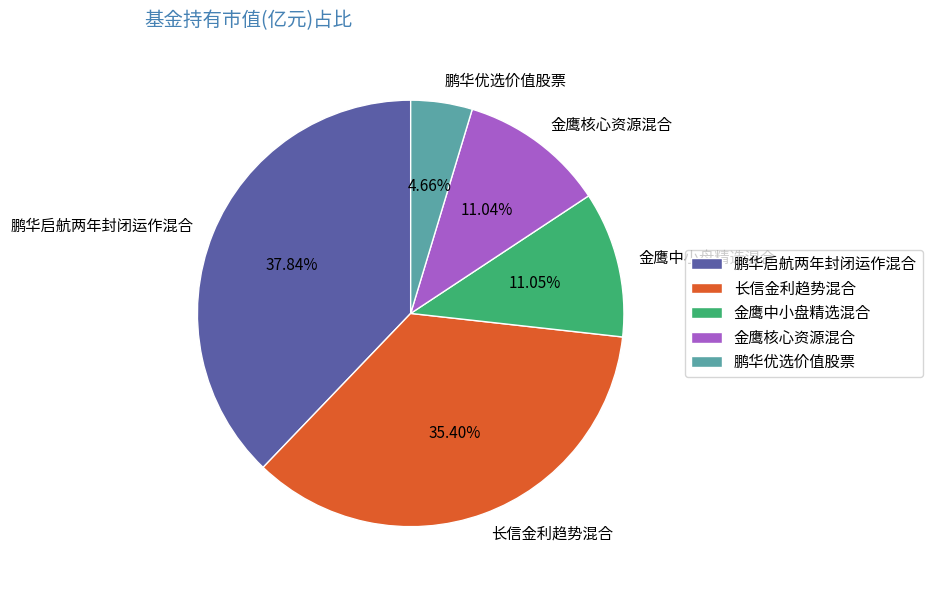

How many segments does this pie chart have?

5